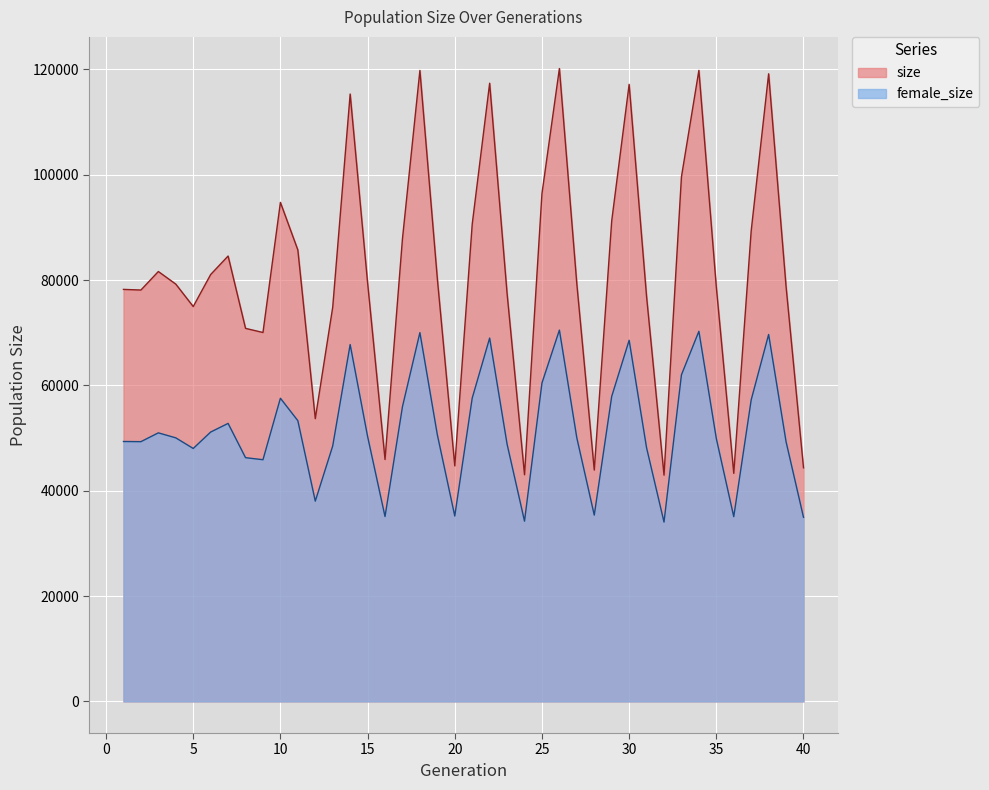

Which series has the largest total across all categories?

size